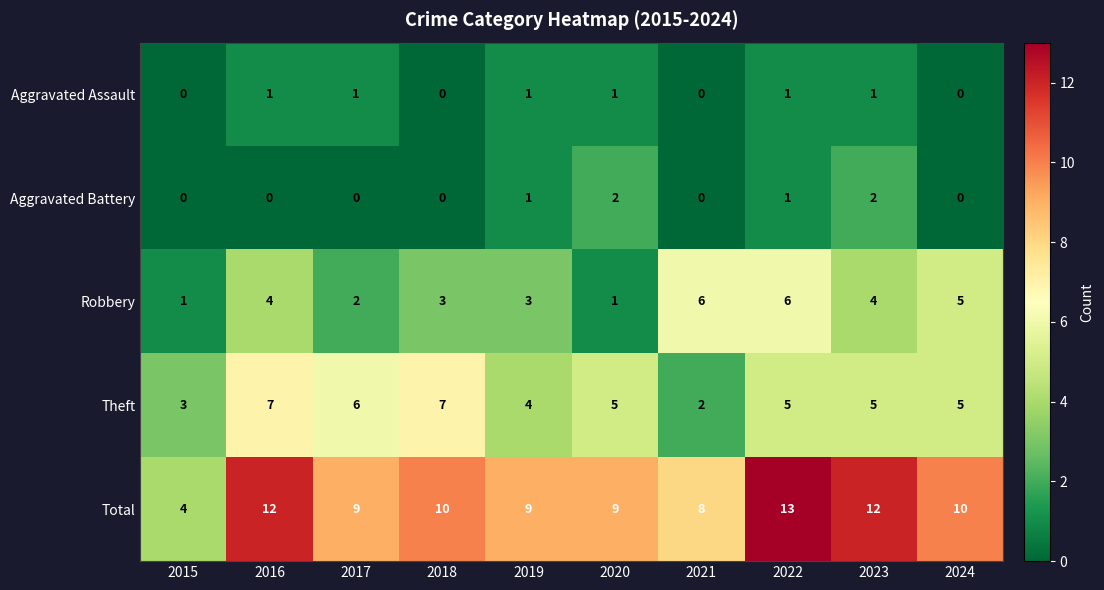

Rank the series by their maximum value, from highest to lowest.

Total, Theft, Robbery, Aggravated Battery, Aggravated Assault